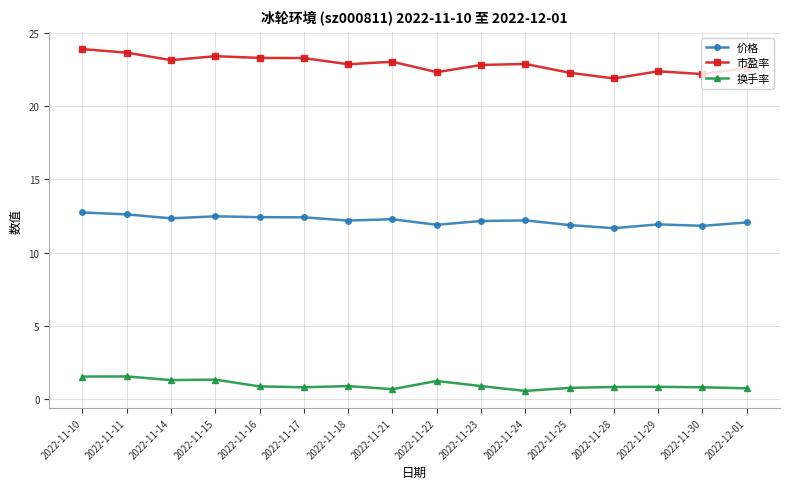

What is the average value of the 市盈率 series?

22.9